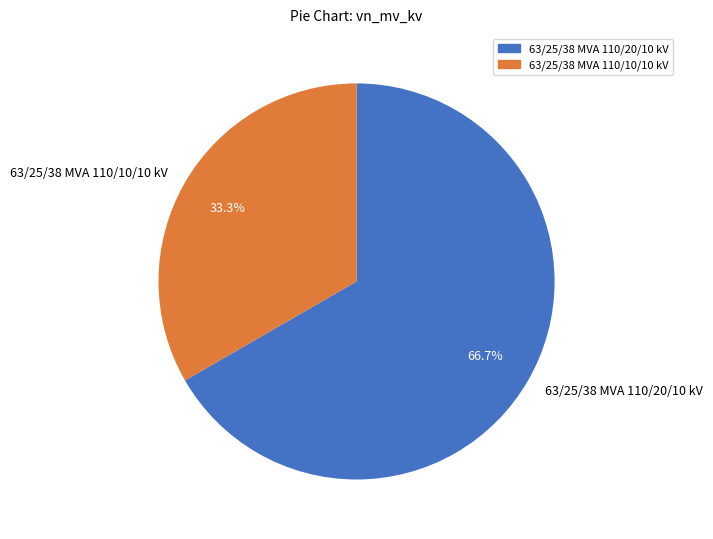

What percentage is the 63/25/38 MVA 110/10/10 kV slice, to the nearest percent?

33%